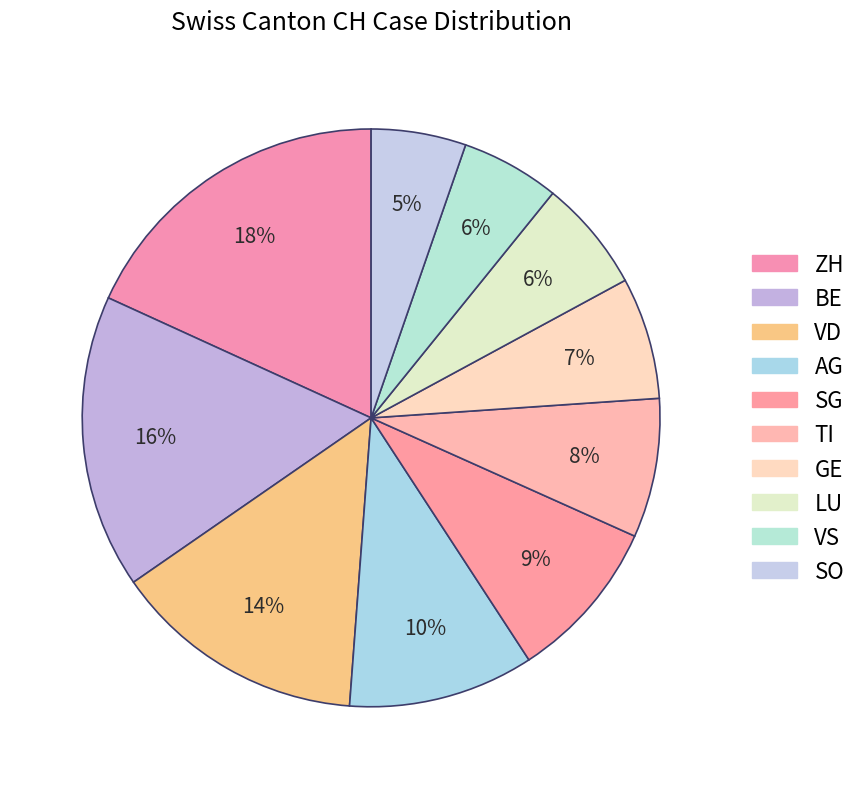

How many slices are in this pie chart?

10